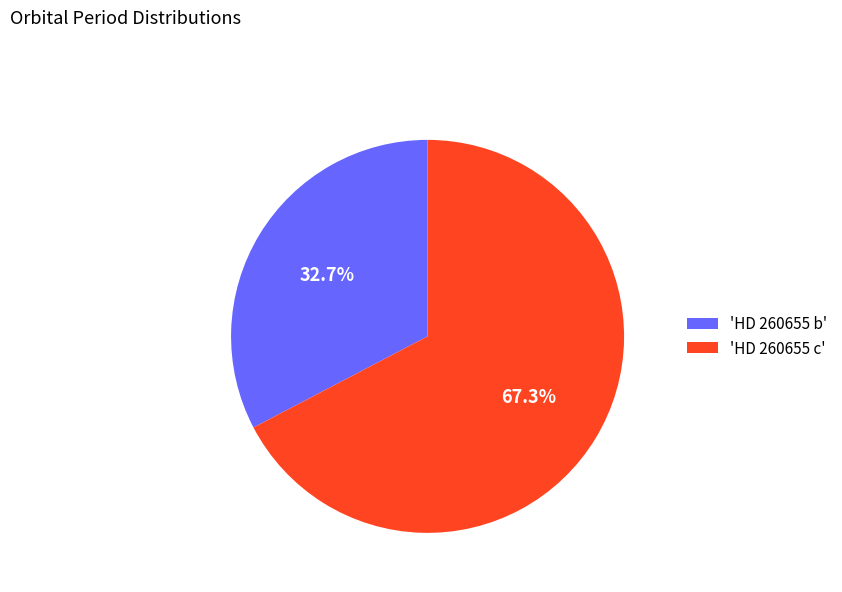

Which has a higher value, 'HD 260655 b' or 'HD 260655 c'?

'HD 260655 c'